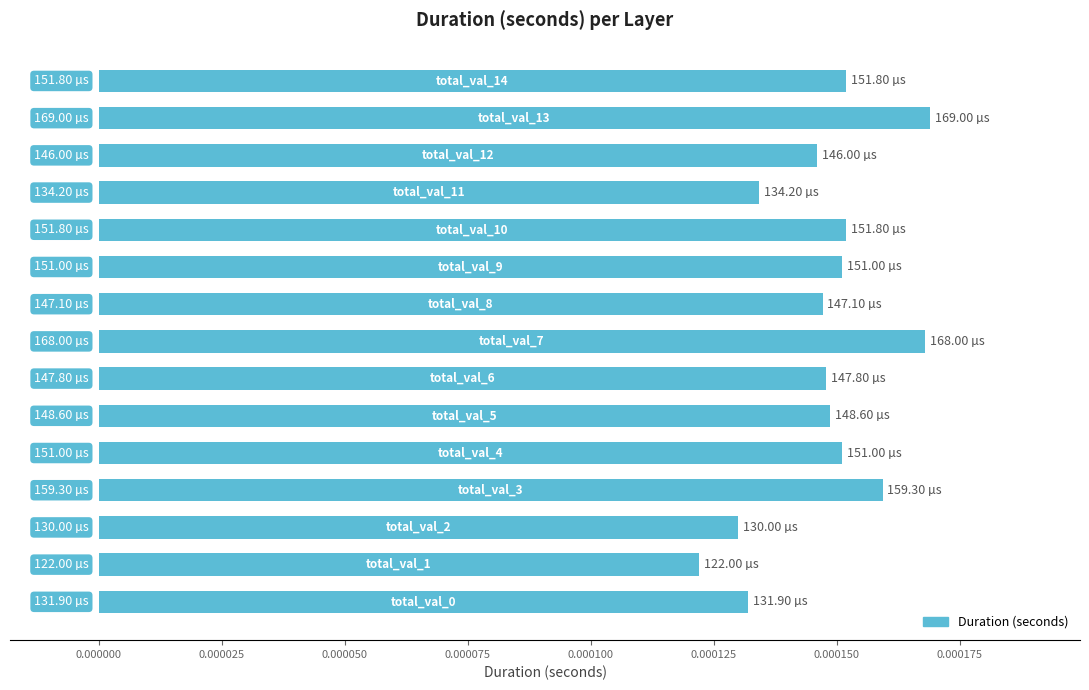

Does the chart contain any negative values?

No